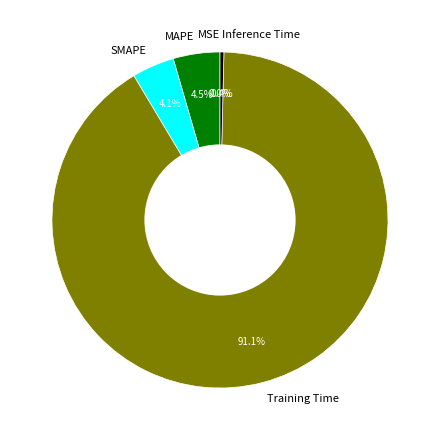

To the nearest percent, what is the average slice percentage?

20%